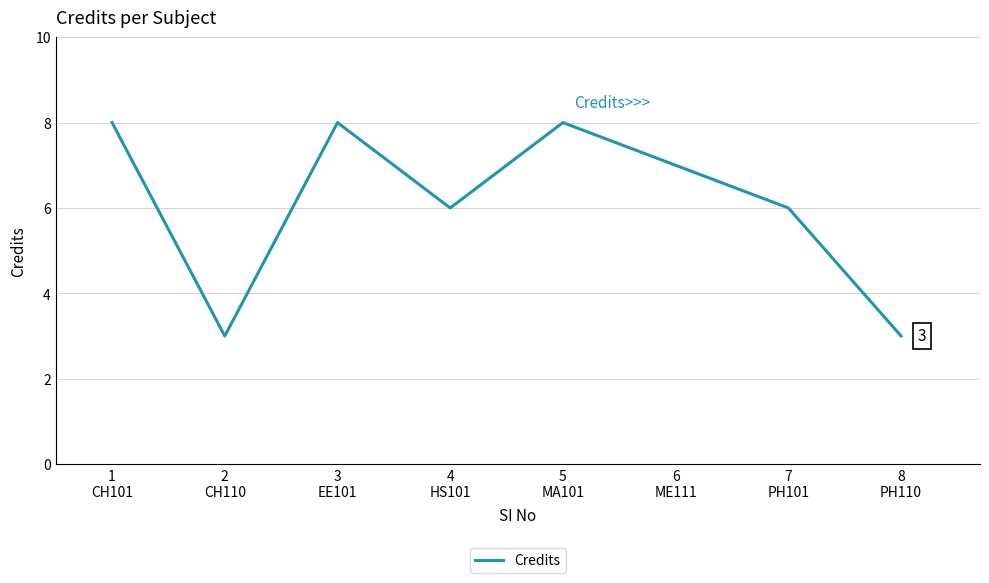

Between 5
MA101 and 4
HS101, which is larger?

5
MA101